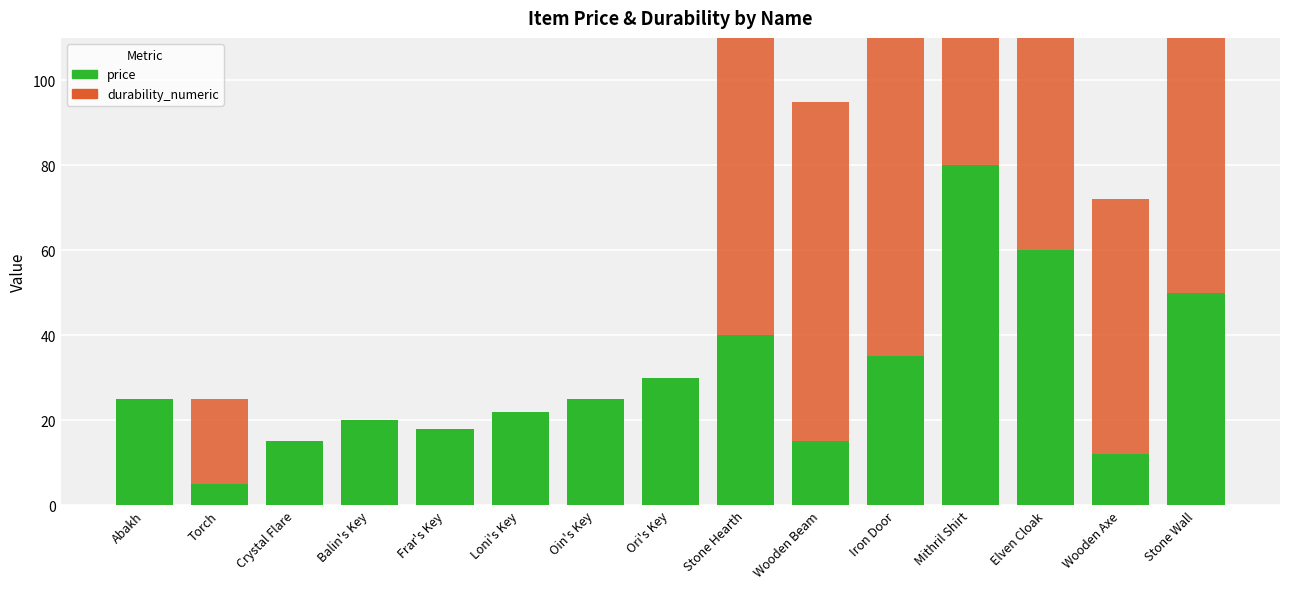

How many data points does each series have?

15